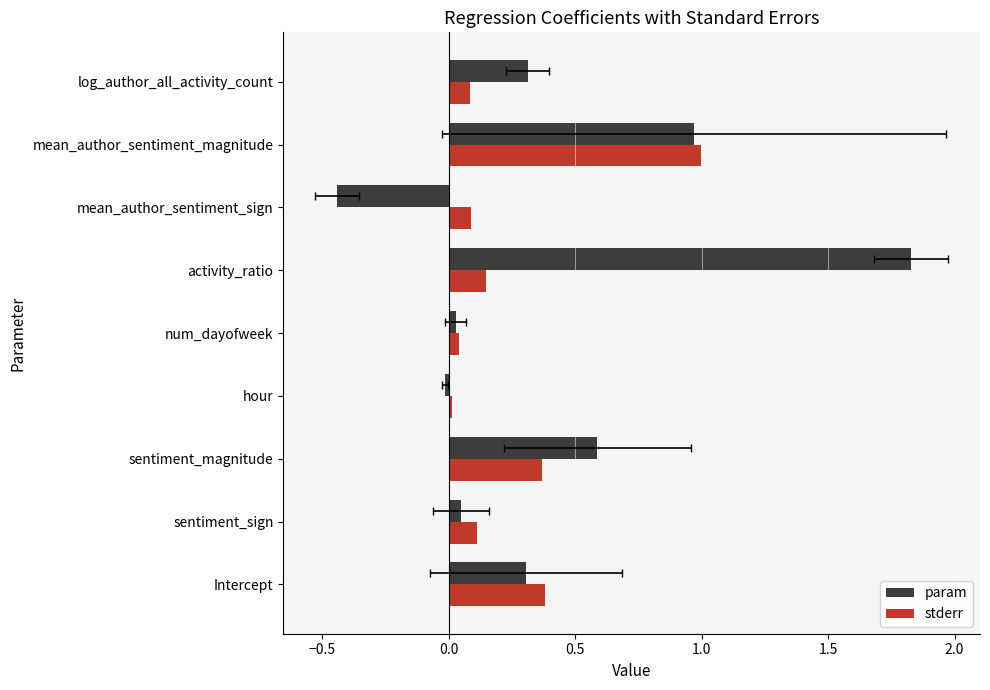

At how many categories does at least one series exceed 1?

1